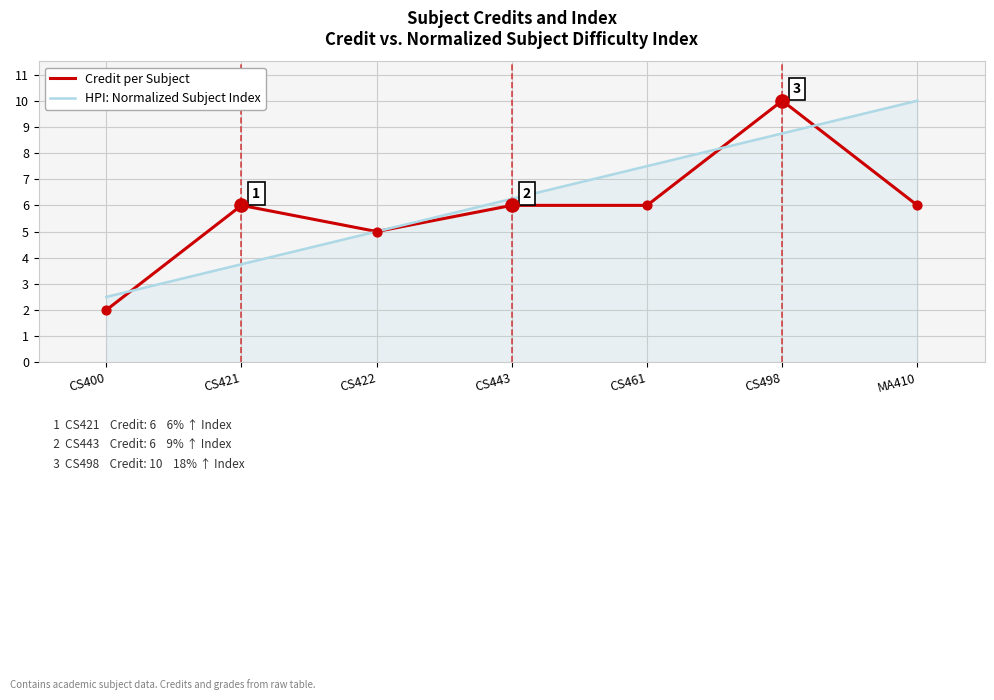

Is the value of HPI: Normalized Subject Index at CS461 greater than the value of Credit per Subject at CS461?

Yes